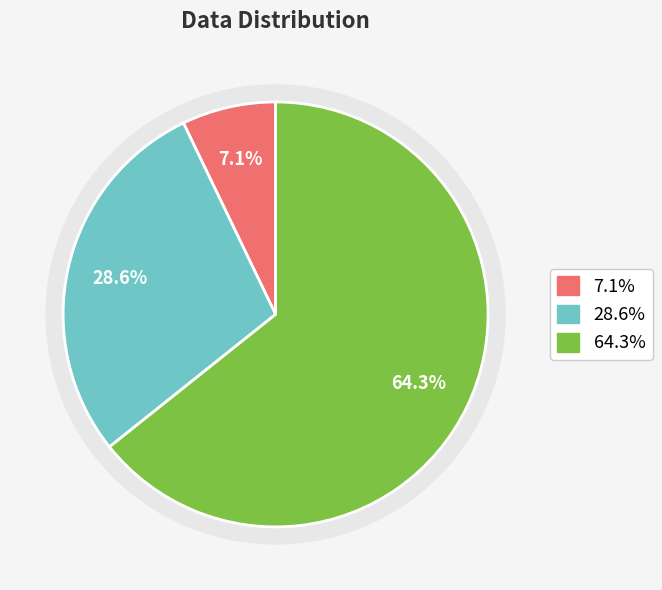

To the nearest percent, what is the difference between the largest and smallest slice percentages?

57%